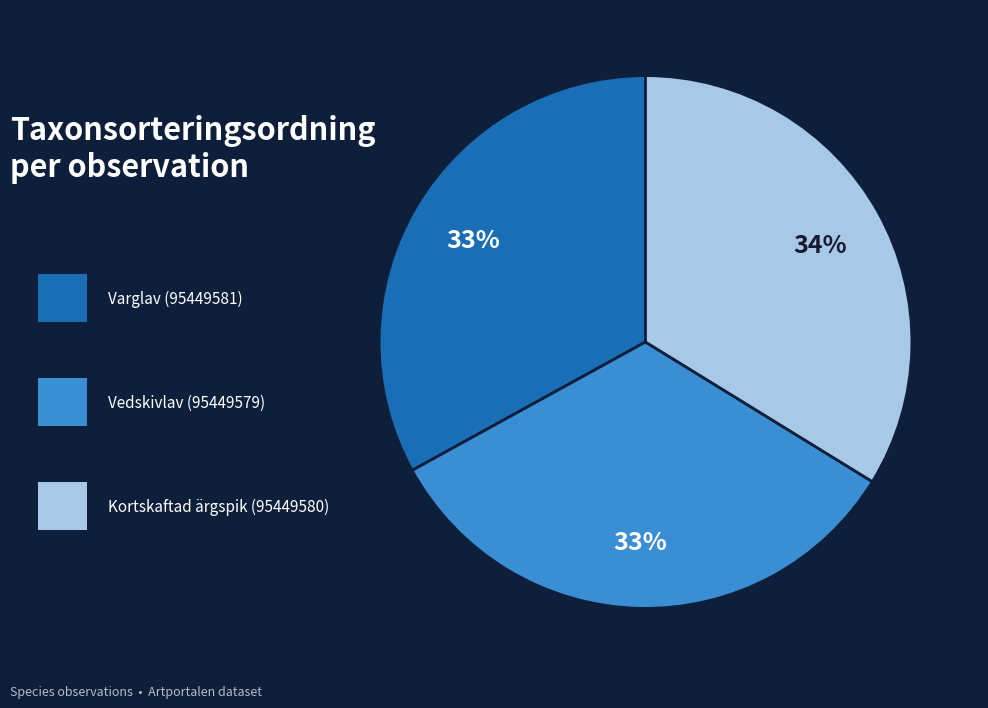

To the nearest percent, what is the difference between the largest and smallest slice percentages?

1%